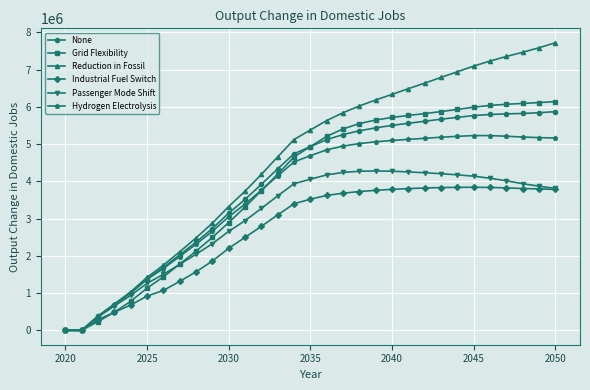

Which series has the largest range (max minus min)?

Reduction in Fossil